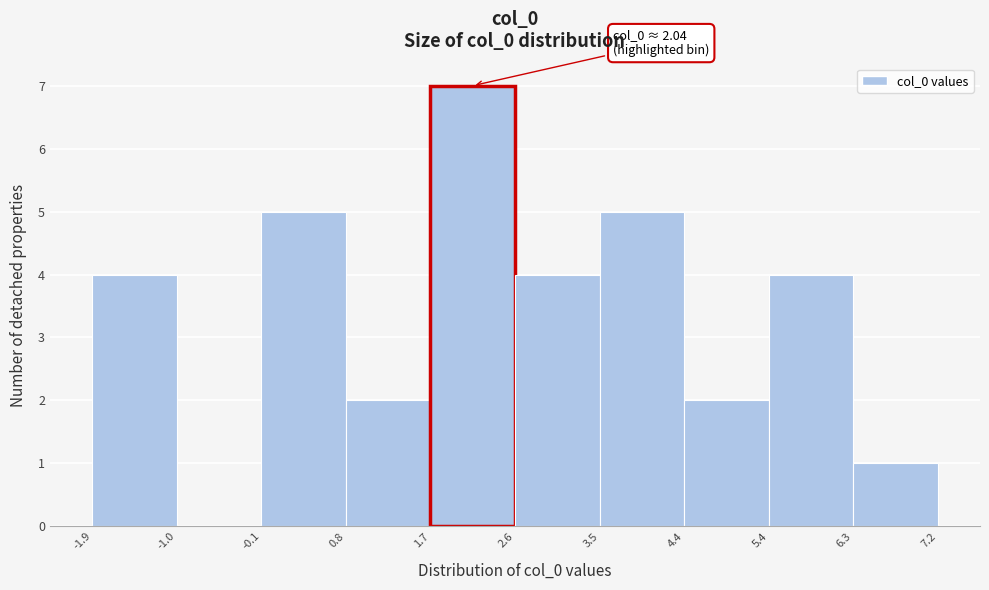

Over which range of the x-axis is the bar tallest?

1.7 to 2.6